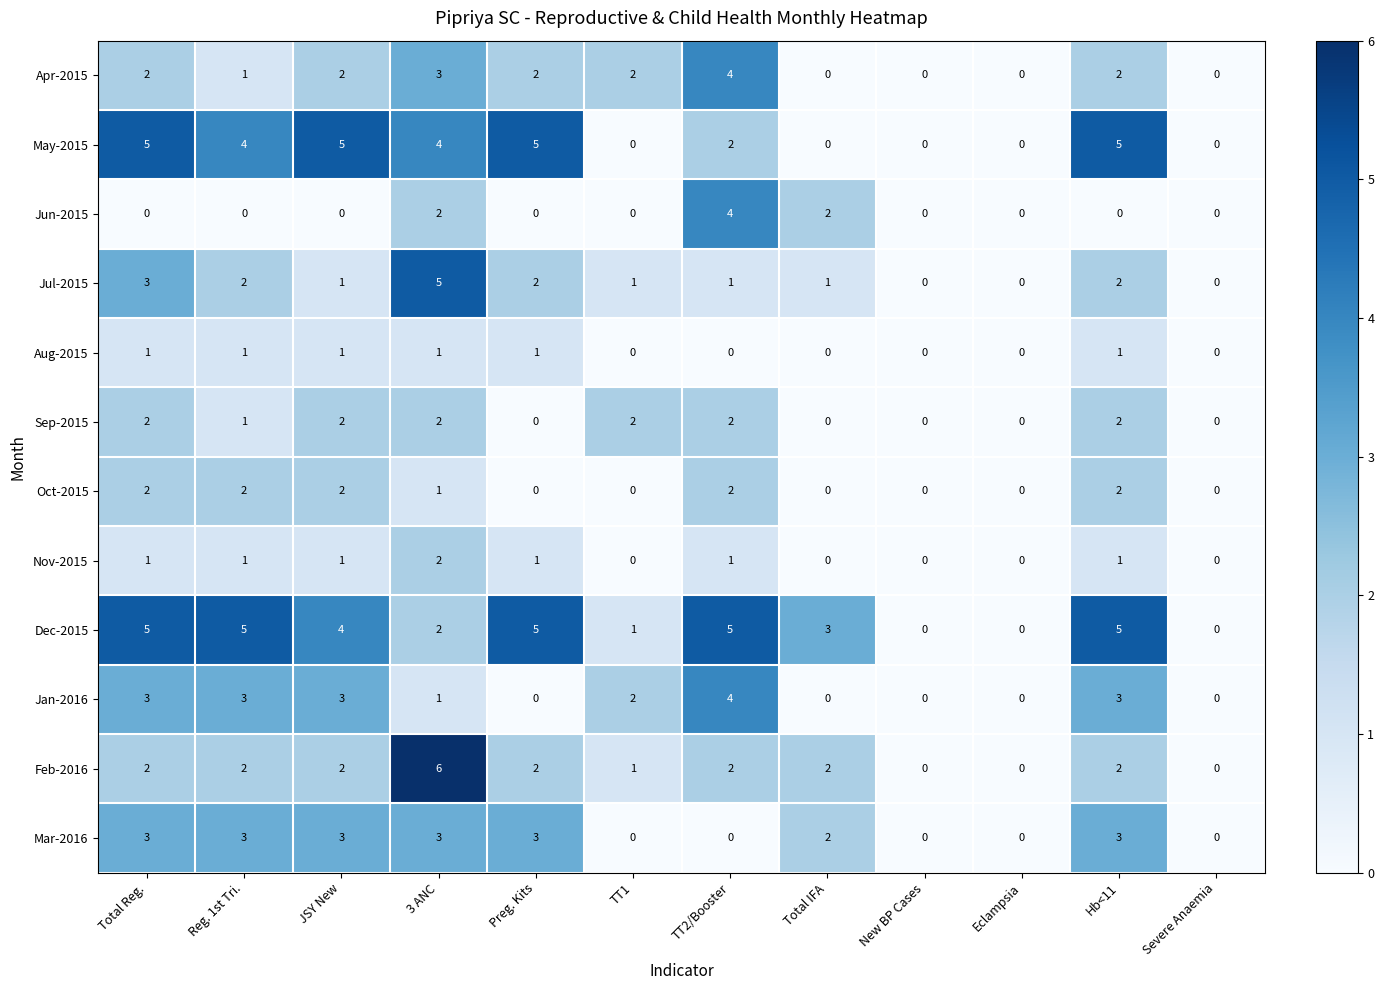

Count the Aug-2015 values in the range 0 to 1.

12